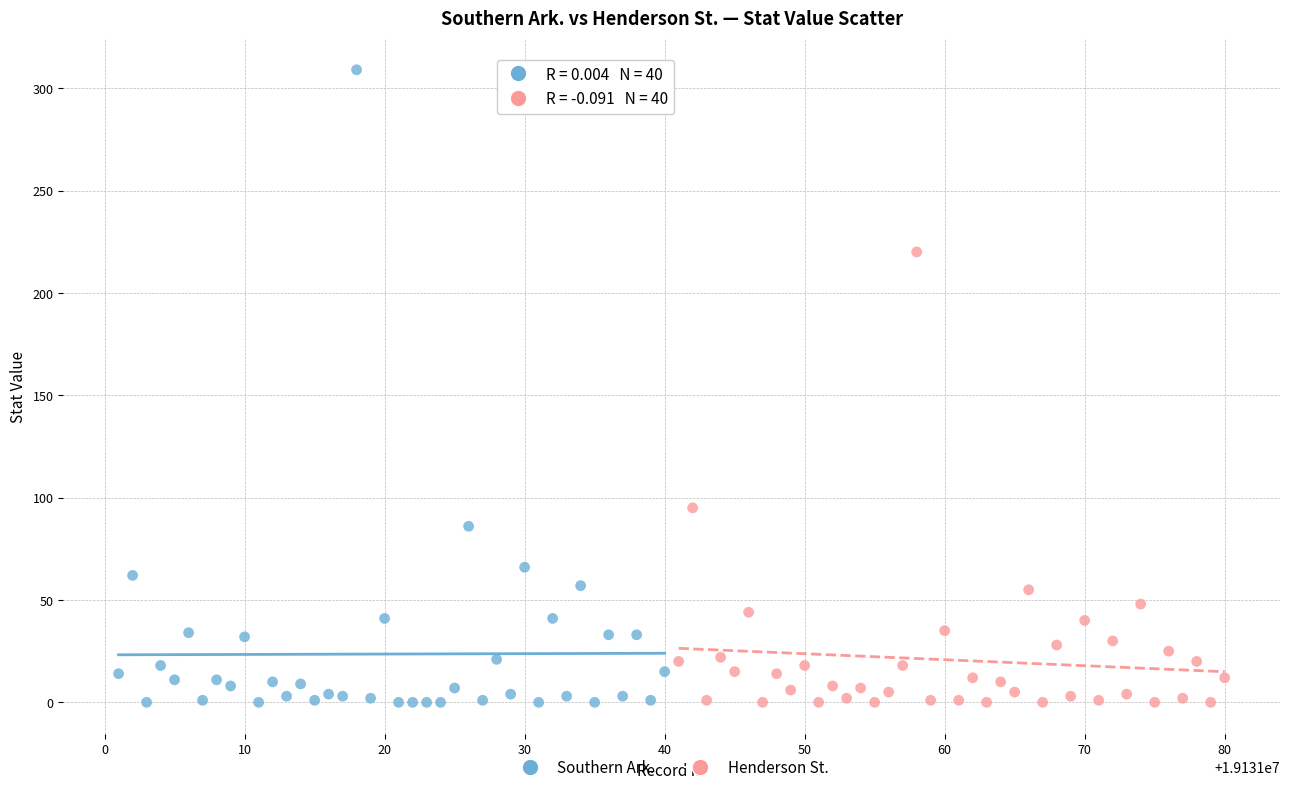

Which series has the largest Y range (max minus min)?

Southern Ark.